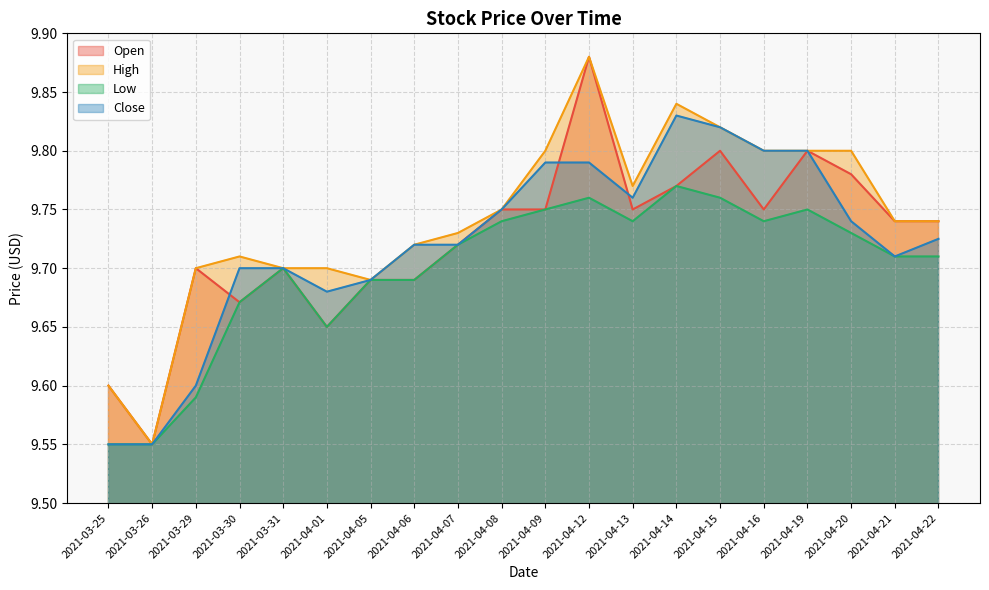

At which category is the sum across all series the highest?

2021-04-12